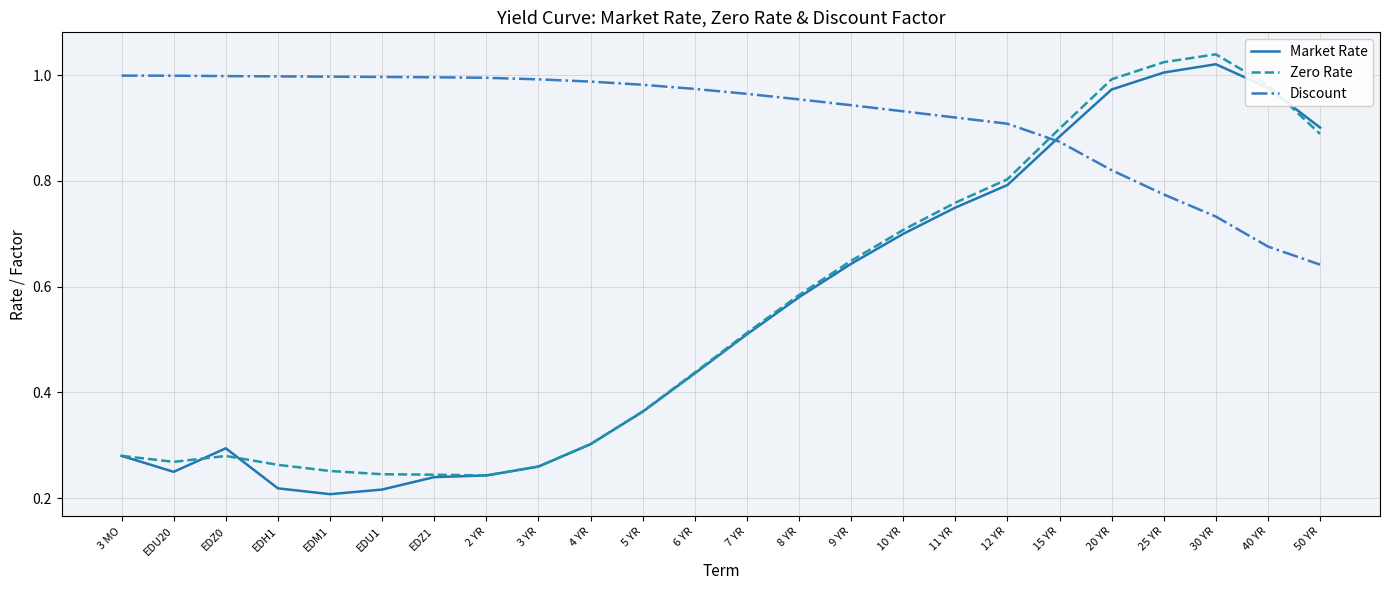

Where do Discount and Zero Rate first cross each other?

12 YR and 15 YR